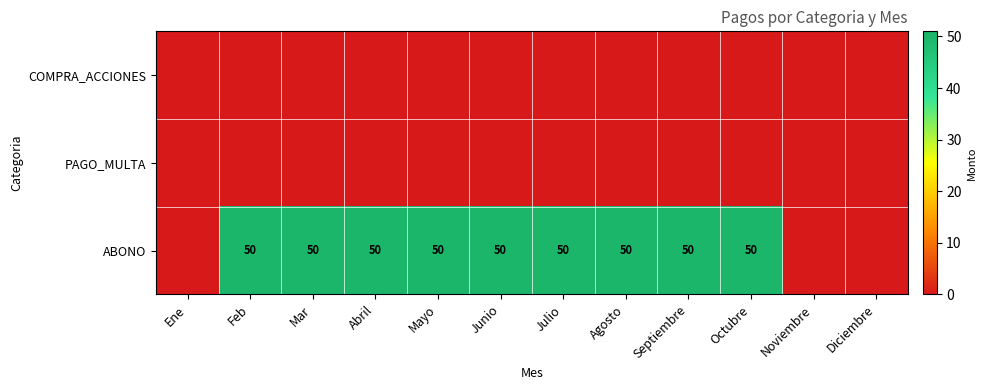

The ABONO series shows 50 at Abril. True or false?

True